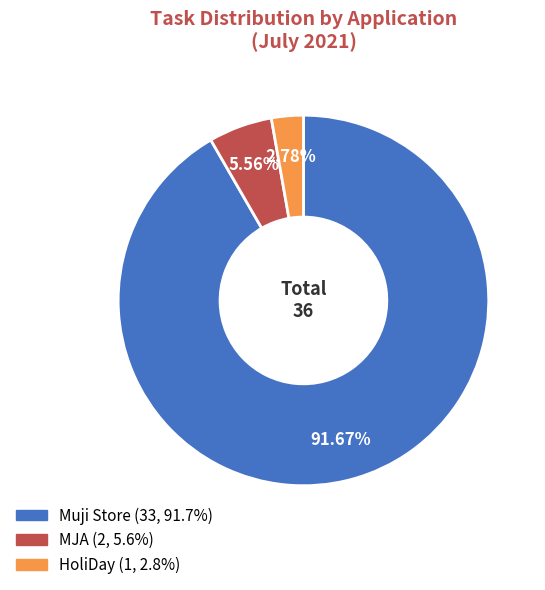

Between MJA and Muji Store, which is larger?

Muji Store